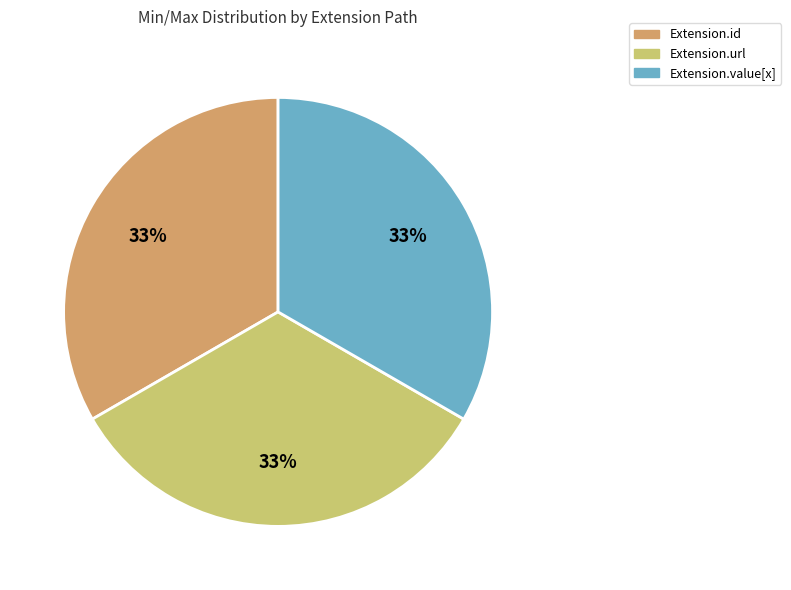

Is there any slice that represents more than half of the pie?

No